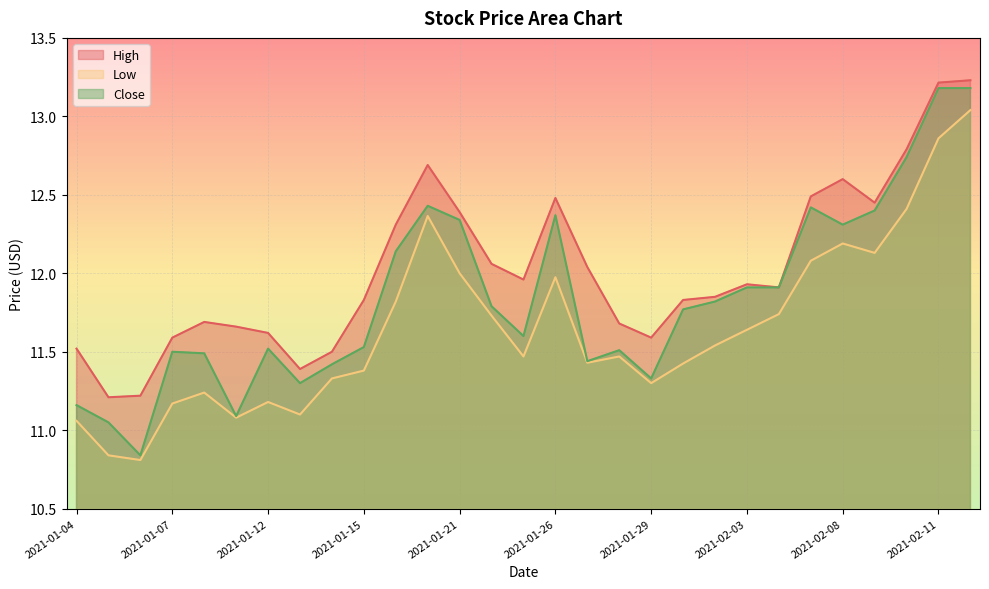

Reading left to right, transcribe all the data shown in this chart.

High: 11.5	11.2	11.2	11.6	11.7	11.7	11.6	11.4	11.5	11.8	12.3	12.7	12.4	12.1	12.0	12.5	12.0	11.7	11.6	11.8	11.9	11.9	11.9	12.5	12.6	12.4	12.8	13.2	13.2
Low: 11.1	10.8	10.8	11.2	11.2	11.1	11.2	11.1	11.3	11.4	11.8	12.4	12.0	11.7	11.5	12.0	11.4	11.5	11.3	11.4	11.5	11.6	11.7	12.1	12.2	12.1	12.4	12.9	13.0
Close: 11.2	11.1	10.8	11.5	11.5	11.1	11.5	11.3	11.4	11.5	12.1	12.4	12.3	11.8	11.6	12.4	11.4	11.5	11.3	11.8	11.8	11.9	11.9	12.4	12.3	12.4	12.7	13.2	13.2